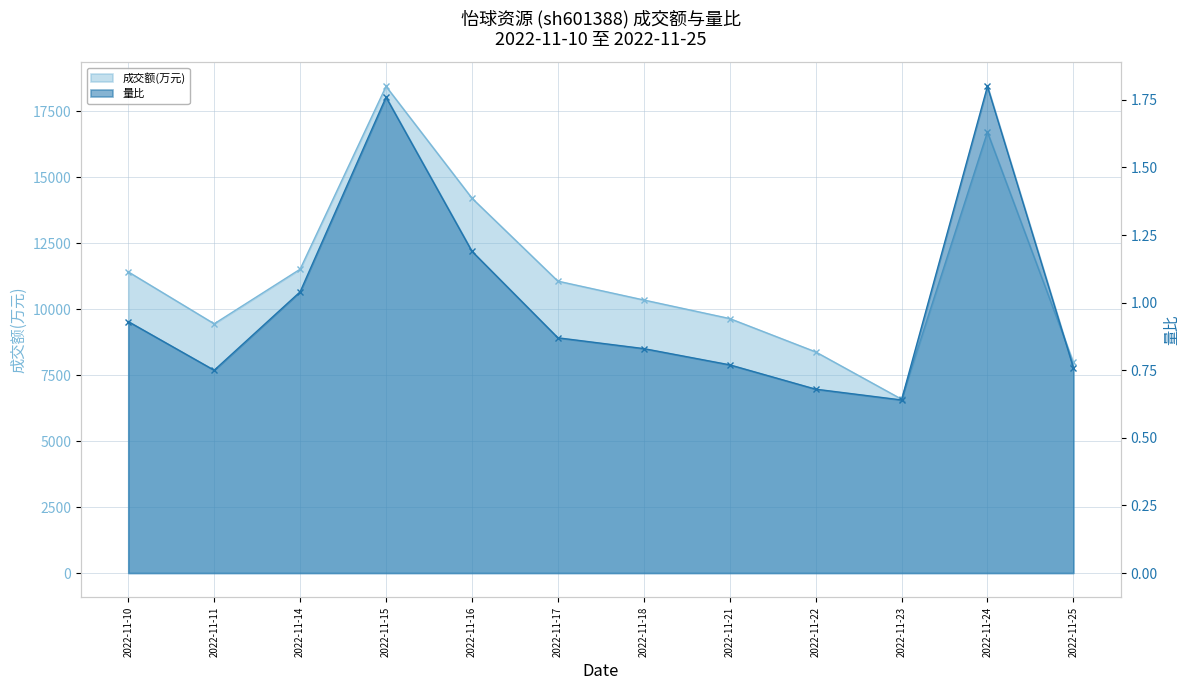

Which series has the widest spread of values?

成交额(万元)